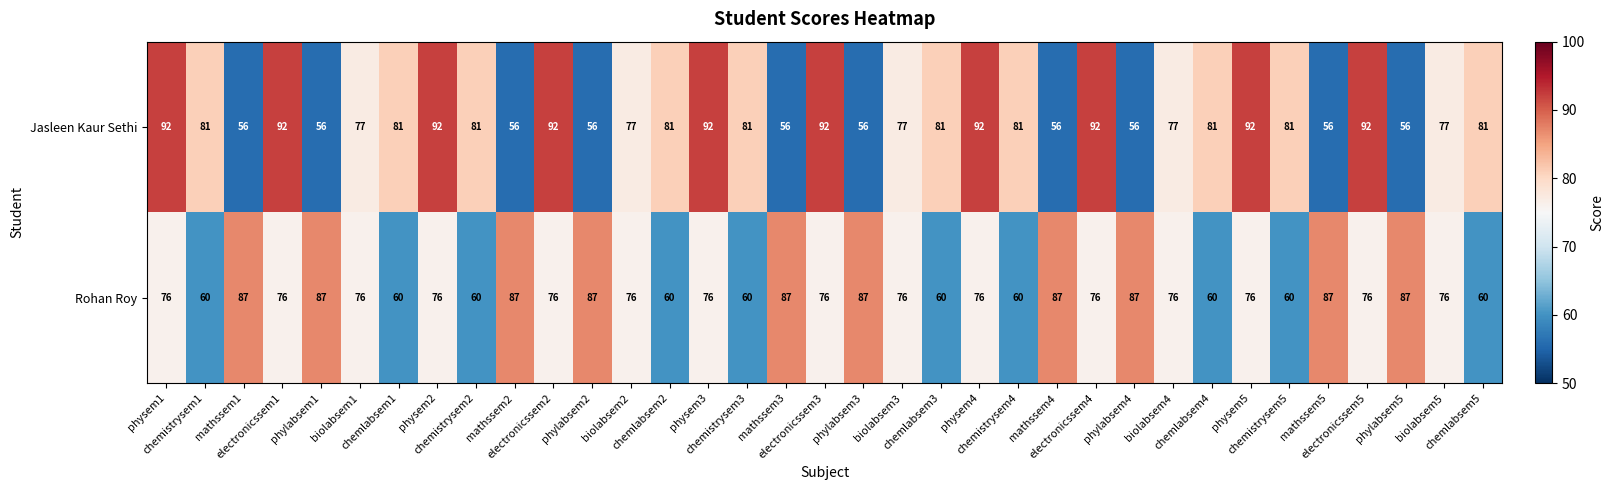

What is the difference between the maximum and second lowest values in the Rohan Roy series?

27